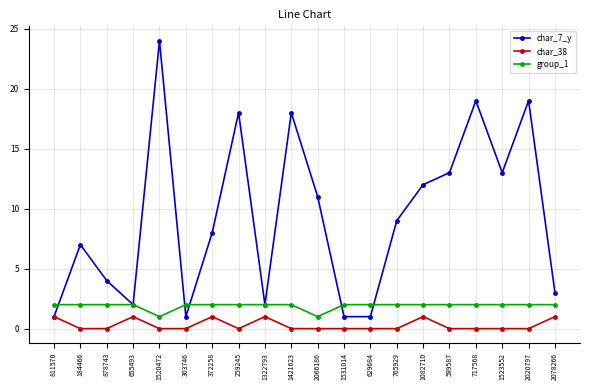

How many values in the char_7_y series are below 9?

10